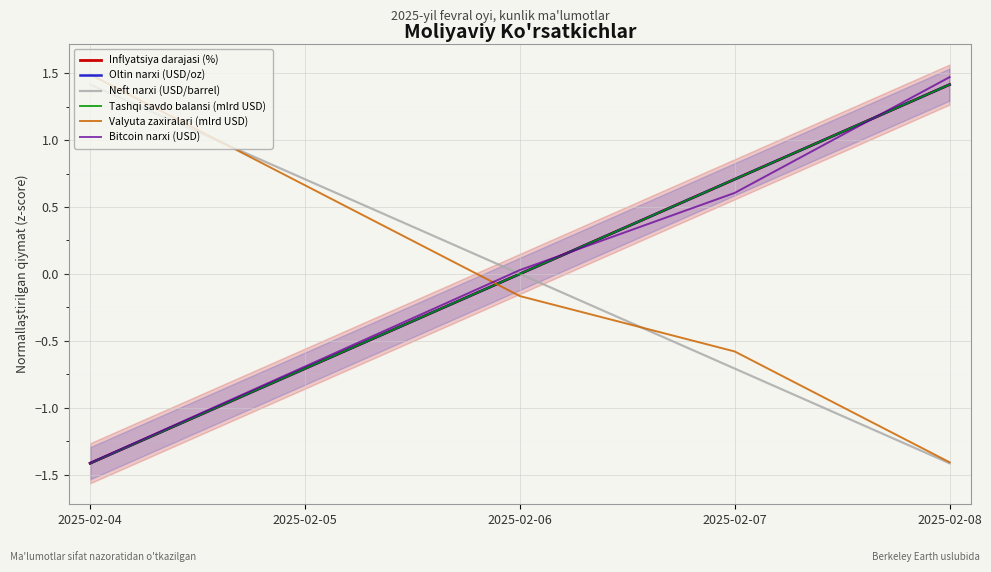

How many lines are shown in the chart?

6